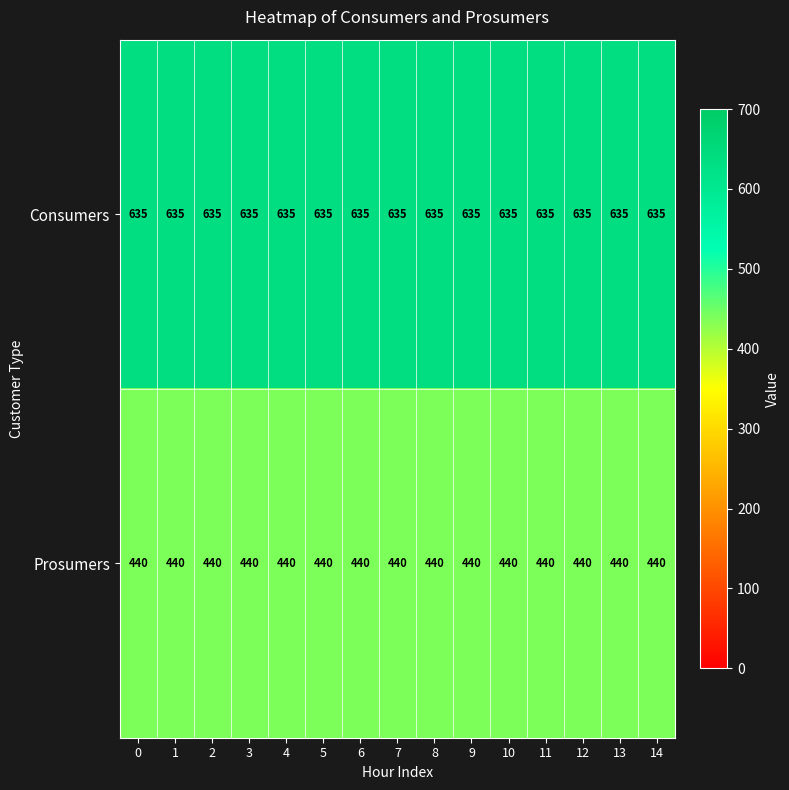

True or false: Consumers has a value of 962 at 8.

False